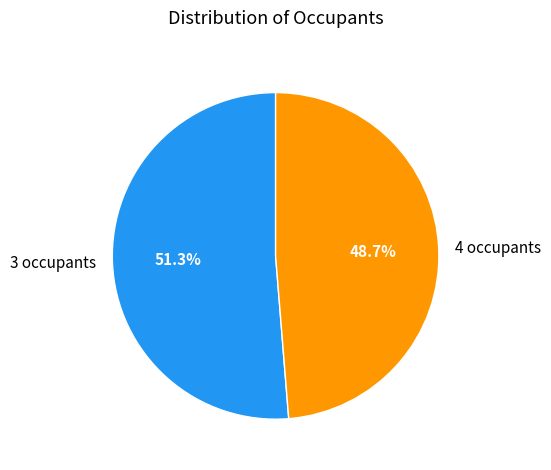

To the nearest percent, what is the combined percentage of 3 occupants and 4 occupants?

100%